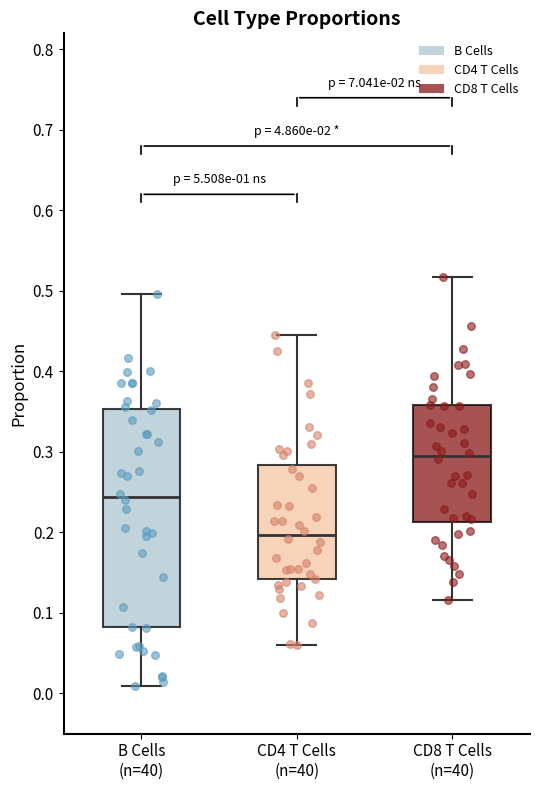

Reading left to right, transcribe this box plot: for each box, give where its median line is, the range the box spans, and where its two whiskers end, as read against the y-axis. The values are not printed on the chart, so give them approximately, as read against the axis.

B Cells (n=40): median 0.24, box 0.08 to 0.35, whiskers 0.01 to 0.50
CD4 T Cells (n=40): median 0.20, box 0.14 to 0.28, whiskers 0.06 to 0.45
CD8 T Cells (n=40): median 0.30, box 0.21 to 0.36, whiskers 0.12 to 0.52